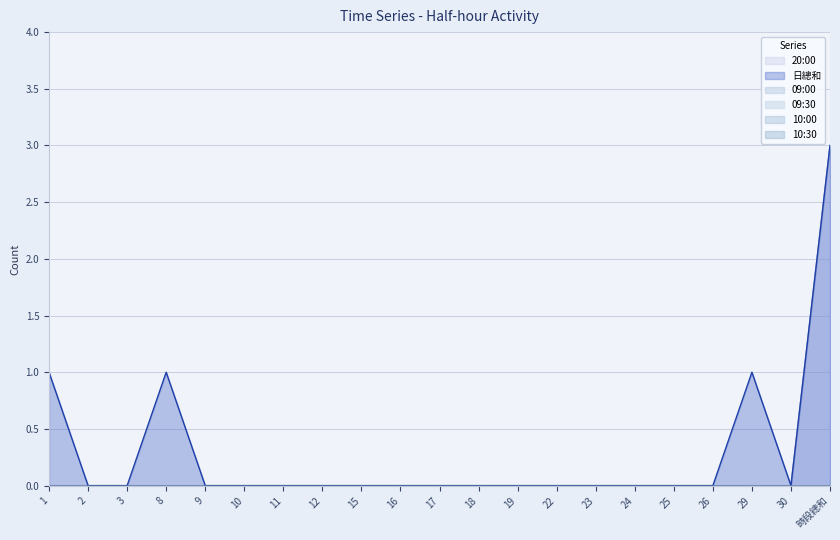

How many values in 20:00 are above zero?

1